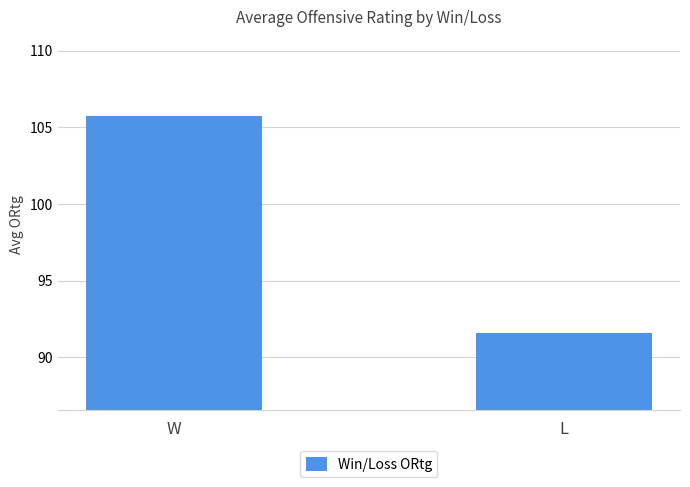

Are the bars grouped side by side (vs. stacked)?

No